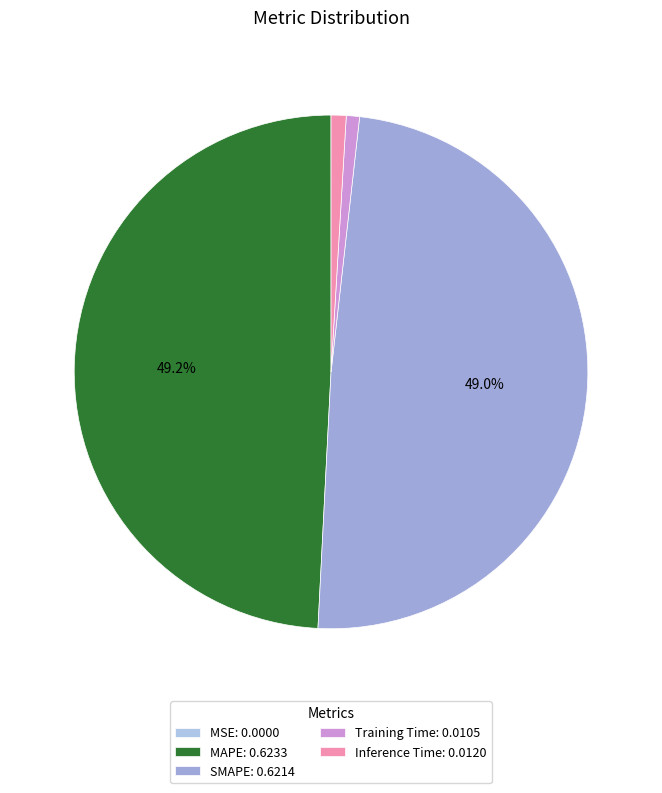

How many segments does this pie chart have?

5